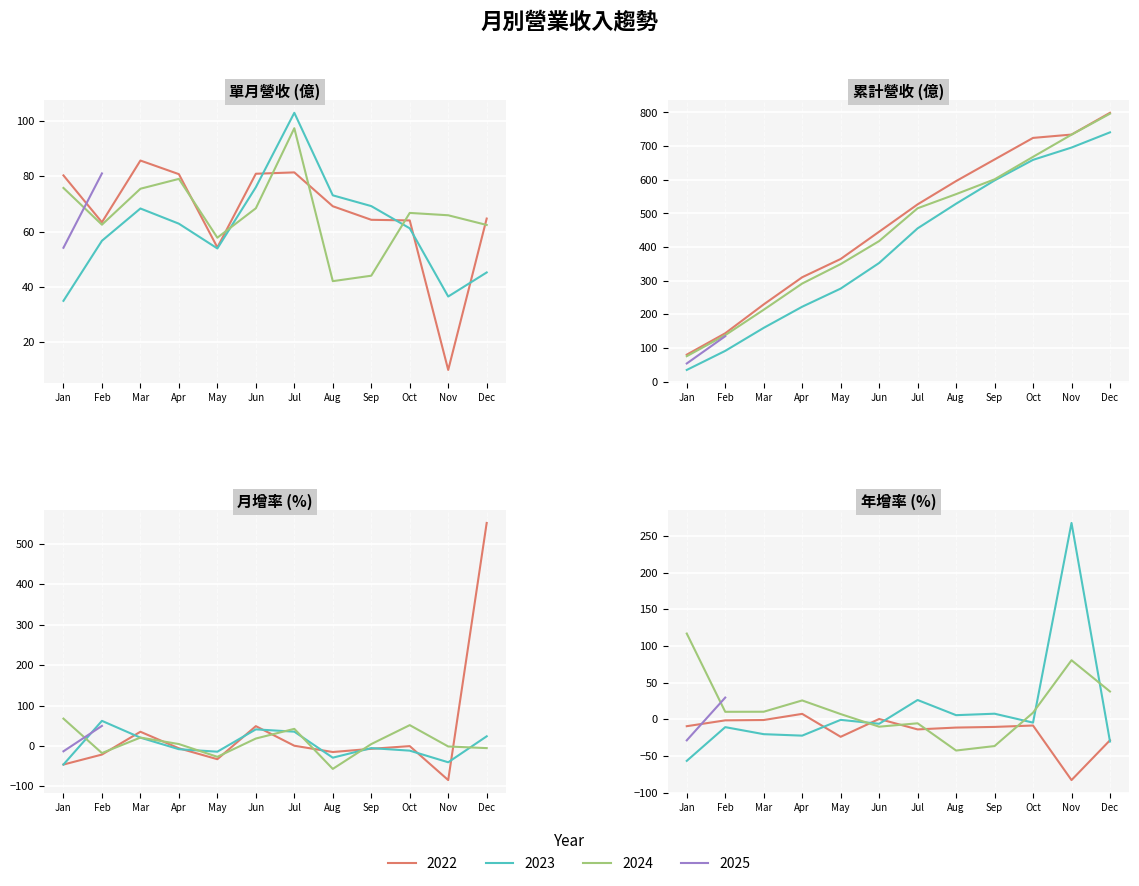

How many data points does each series have?

38